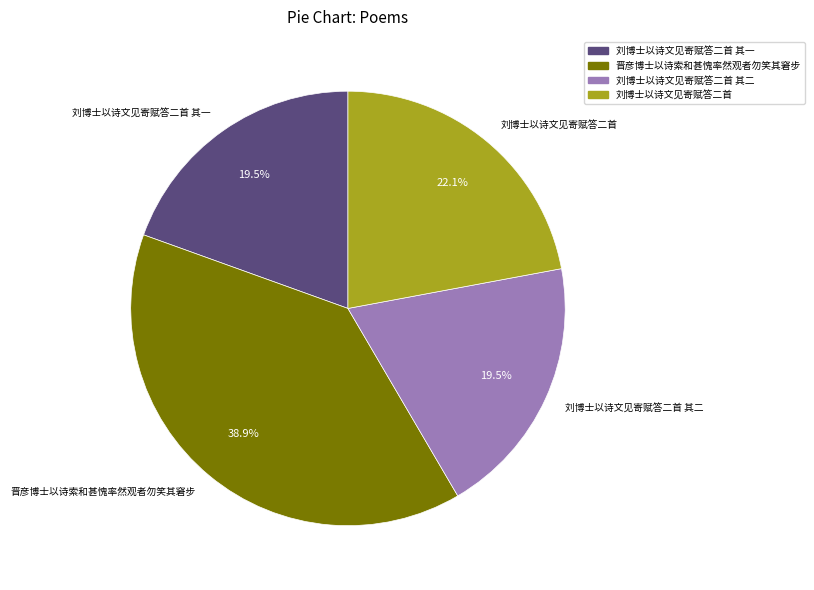

Which slice is the largest?

晋彦博士以诗索和甚愧率然观者勿笑其窘步